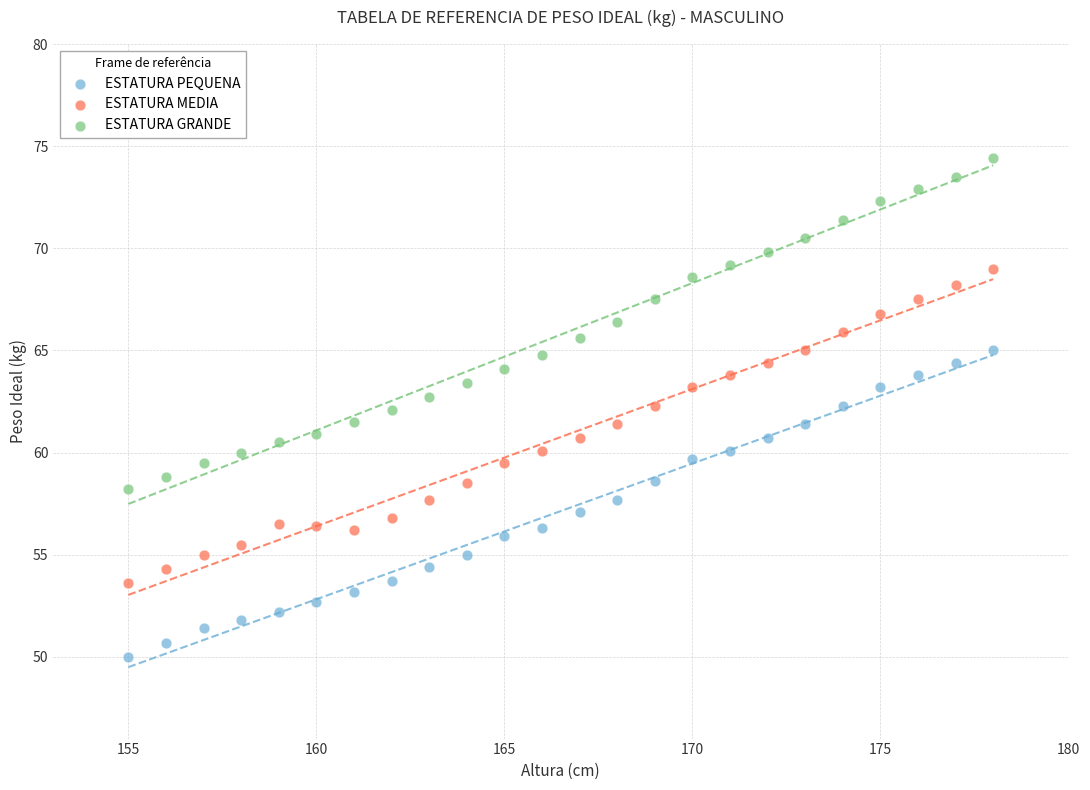

Which series has the largest Y range (max minus min)?

ESTATURA GRANDE